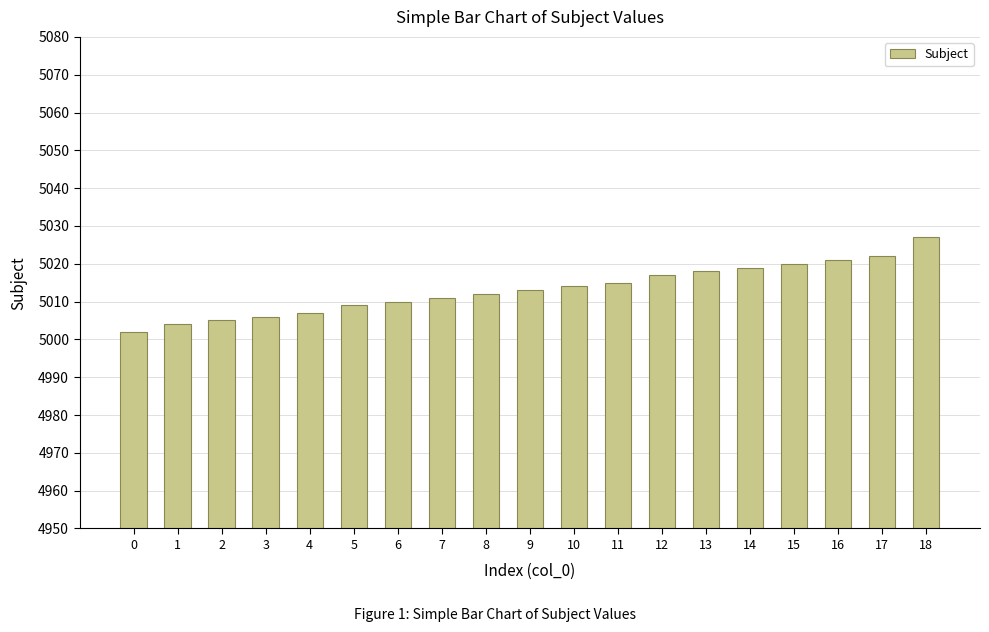

What is the ratio of the value at 14 to the value at 17?

1.0